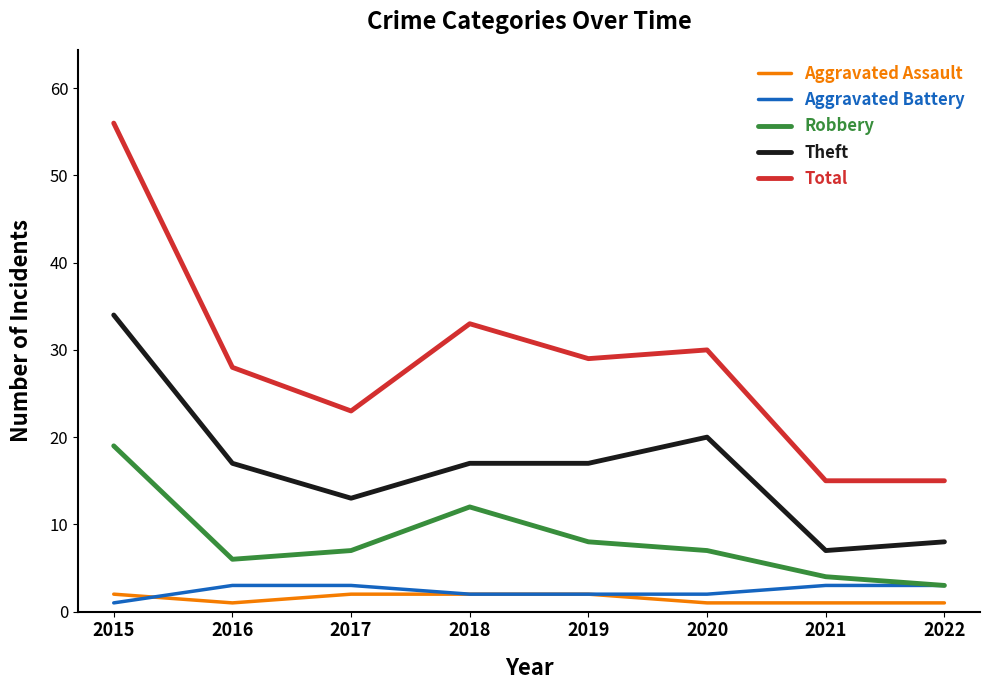

Reading right to left, list all the values displayed in this chart.

Aggravated Assault: 2022=1	2021=1	2020=1	2019=2	2018=2	2017=2	2016=1	2015=2
Aggravated Battery: 2022=3	2021=3	2020=2	2019=2	2018=2	2017=3	2016=3	2015=1
Robbery: 2022=3	2021=4	2020=7	2019=8	2018=12	2017=7	2016=6	2015=19
Theft: 2022=8	2021=7	2020=20	2019=17	2018=17	2017=13	2016=17	2015=34
Total: 2022=15	2021=15	2020=30	2019=29	2018=33	2017=23	2016=28	2015=56